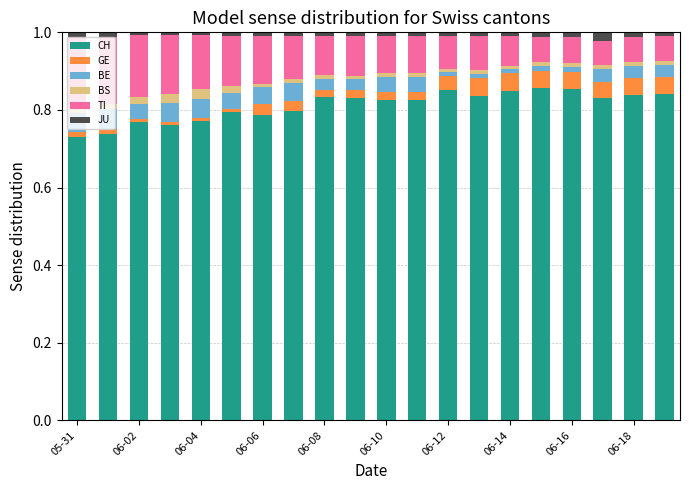

What is the sum of all CH values?

16.2